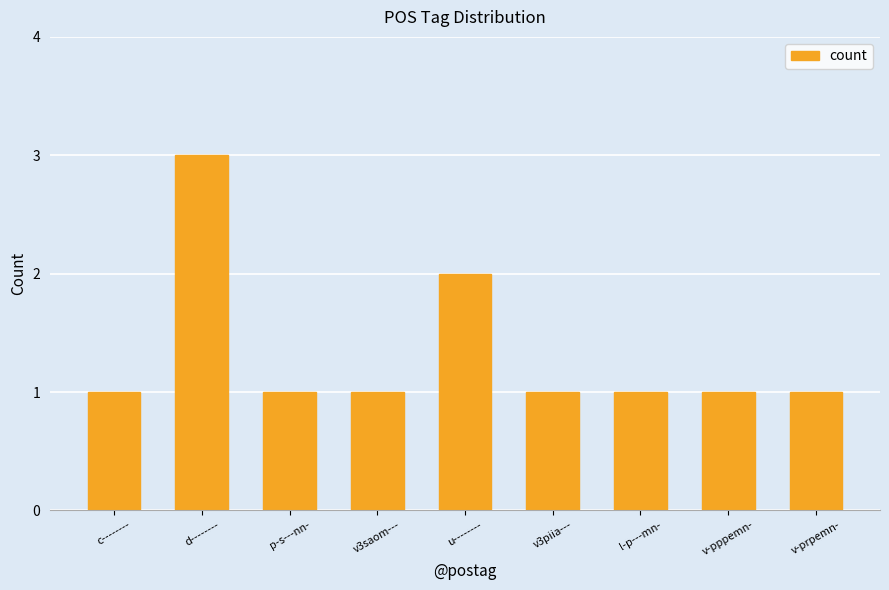

What value does the data have at v-prpemn-?

1